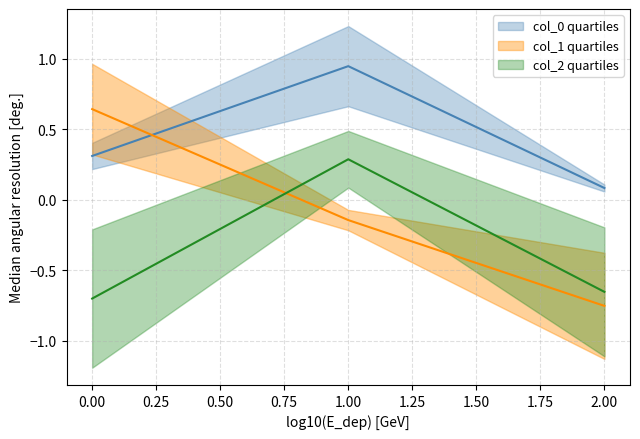

Between 0 and 2, which series saw the biggest shift?

col_1